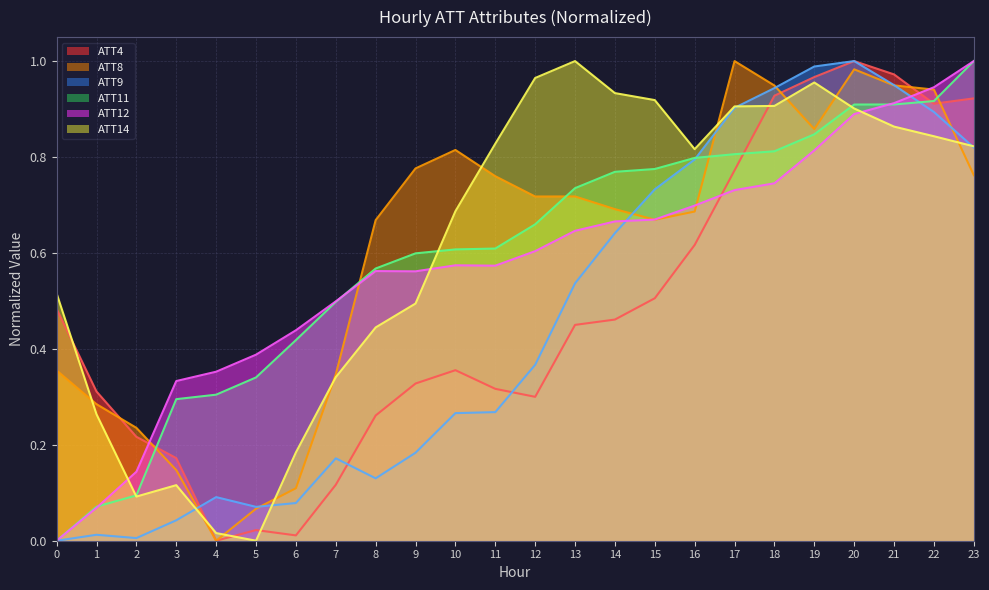

Rank the categories by ATT8 value from lowest to highest.

4, 5, 6, 3, 2, 1, 7, 0, 8, 15, 16, 14, 12, 13, 11, 23, 9, 10, 19, 22, 18, 21, 20, 17